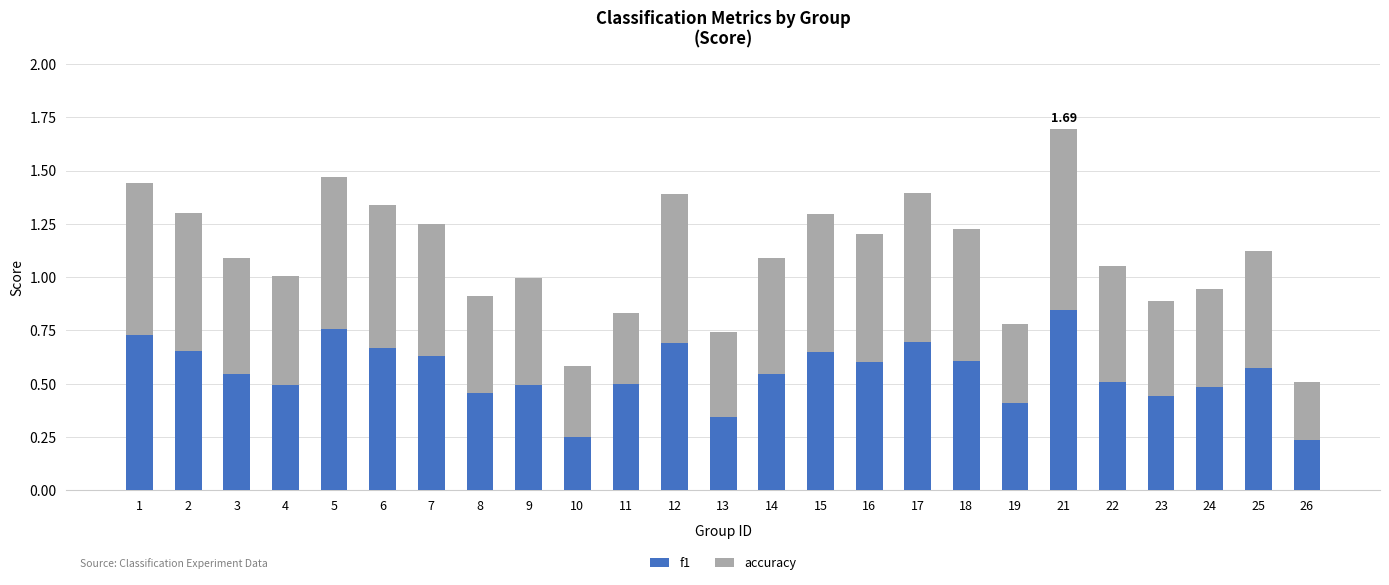

How many bars are there in total?

25